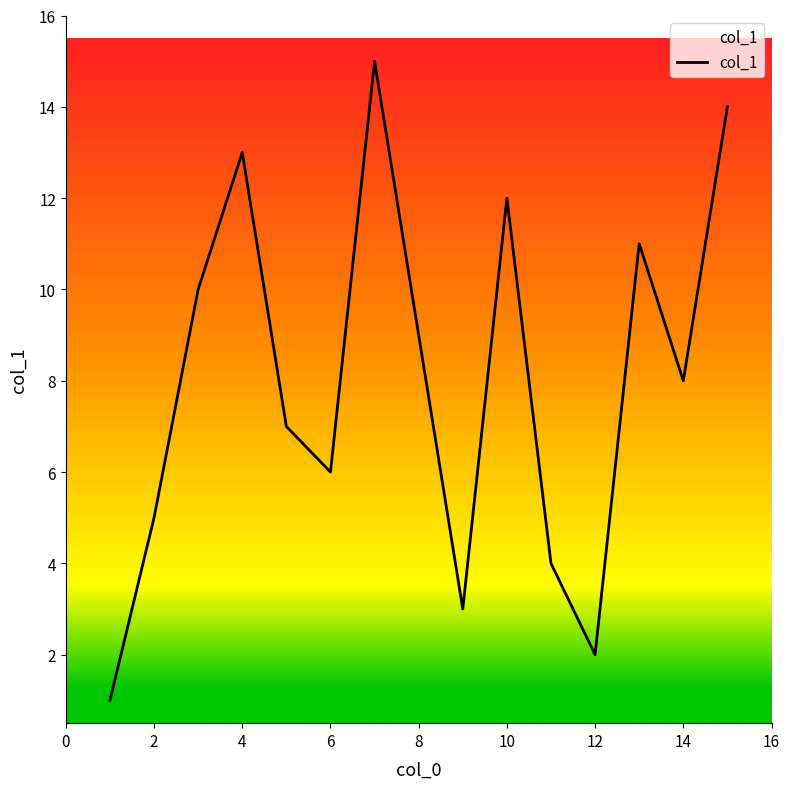

What is the maximum value shown in the chart?

15